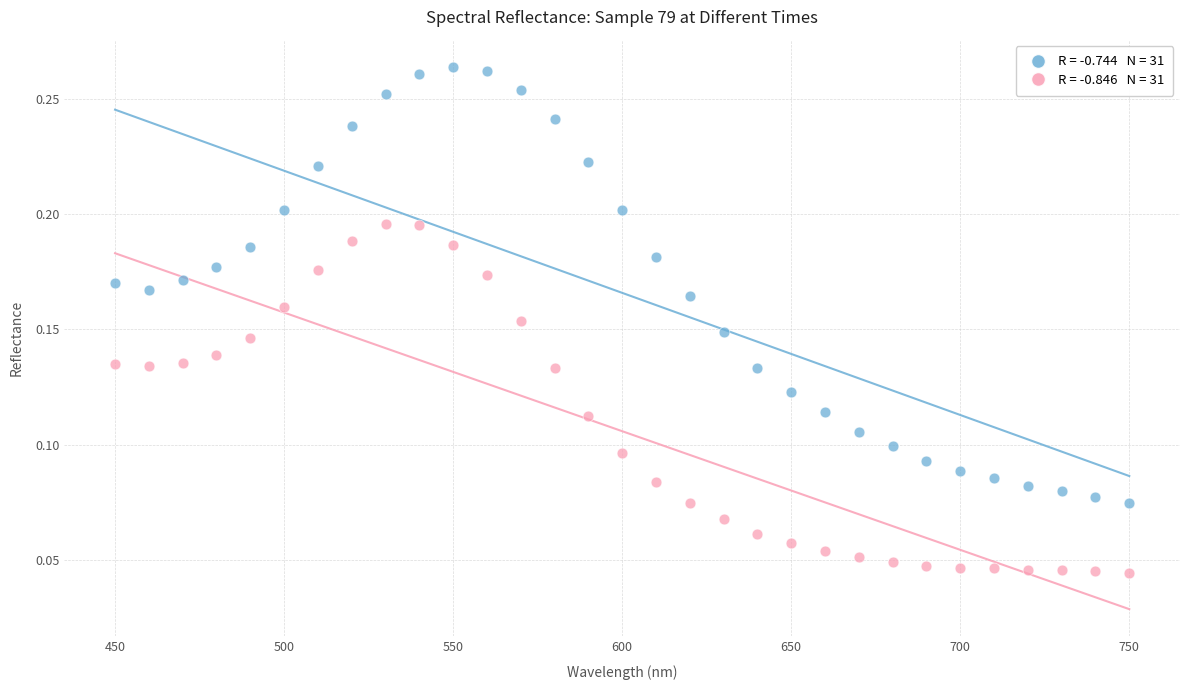

Across all data points, what is the range of X values (max minus min)?

300.0